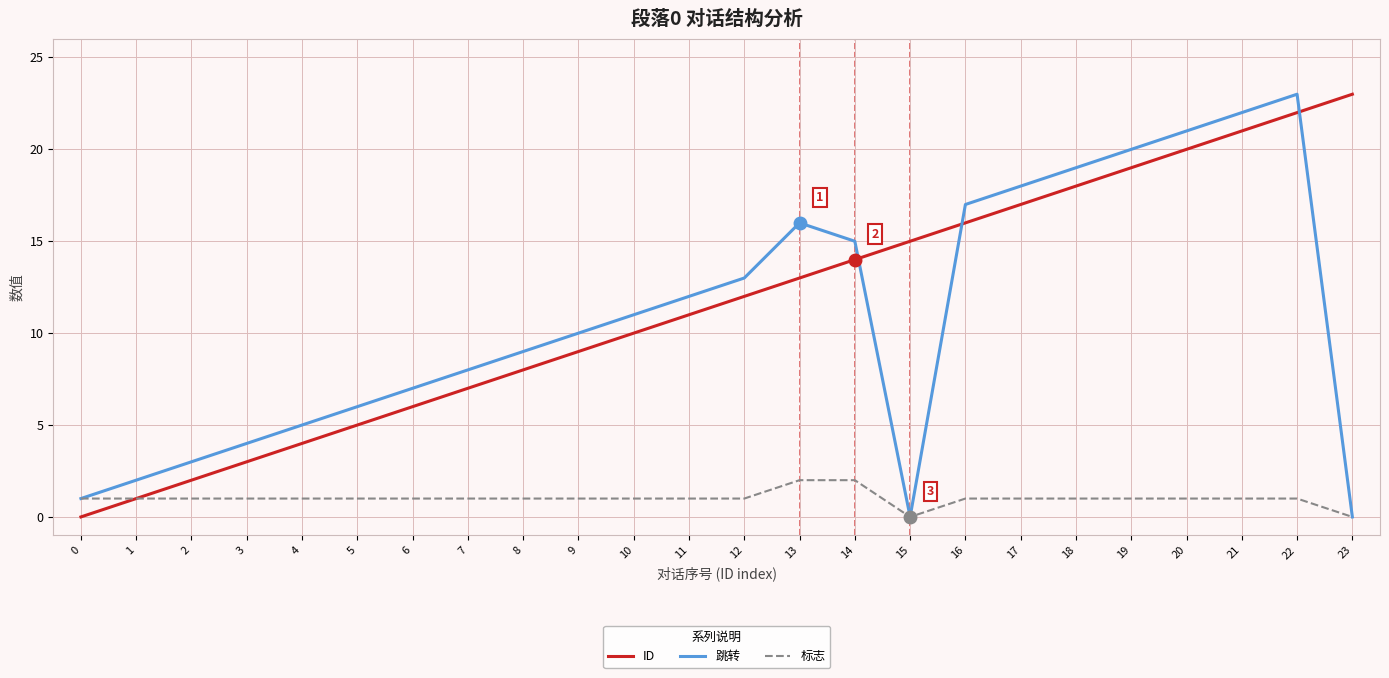

Is it true that 跳转 equals 27 at 19?

False